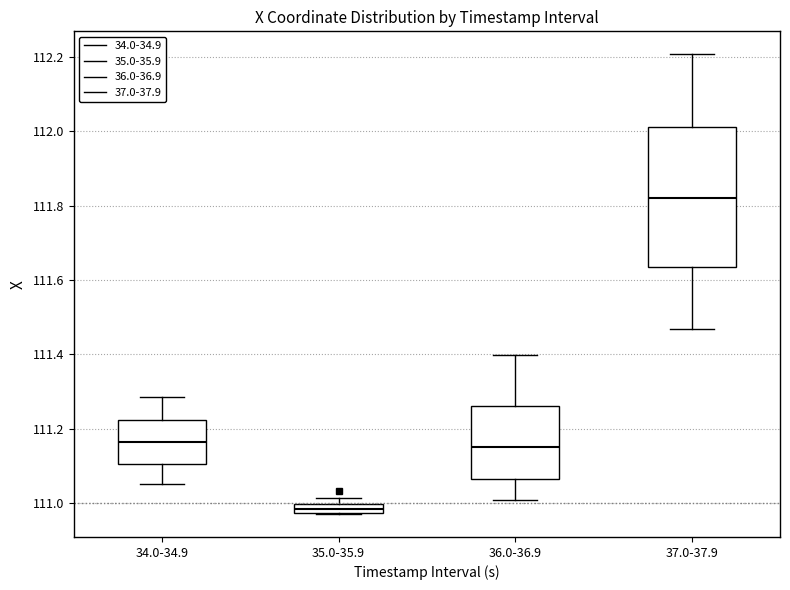

Which box is the tallest, from its lower edge to its upper edge?

37.0-37.9